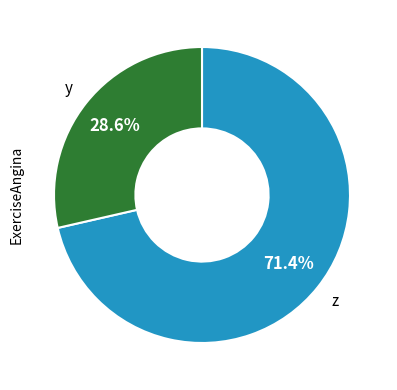

Does any single category account for the majority?

Yes